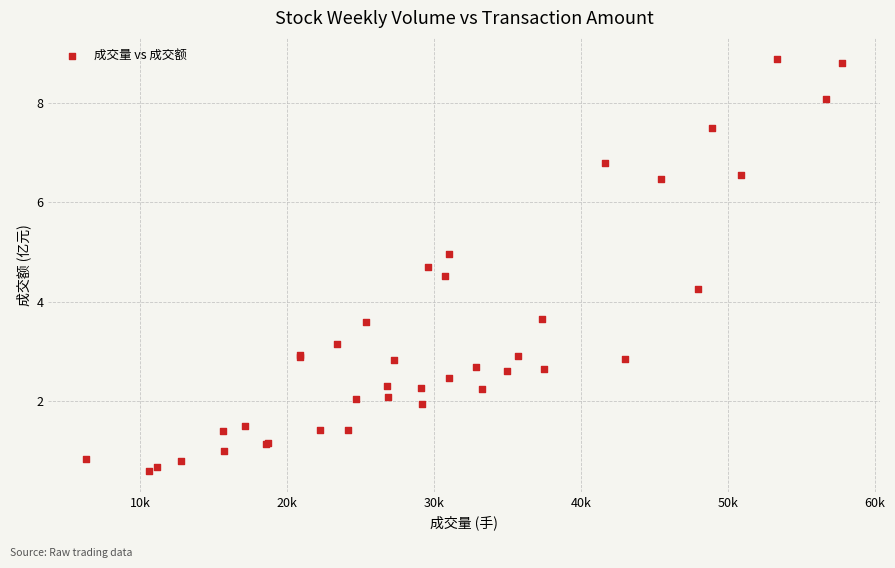

What Y value in the scatter plot is closest to 4?

4.3